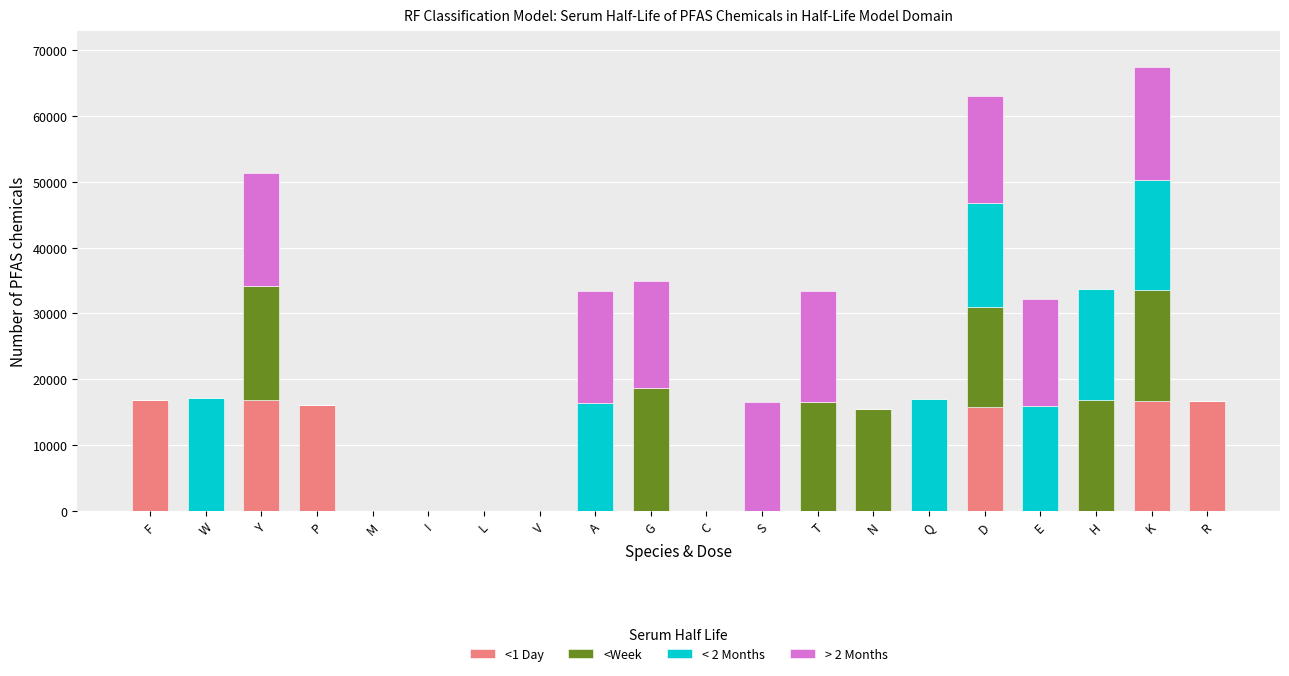

The value of <1 Day at E is 0.0. True or false?

True